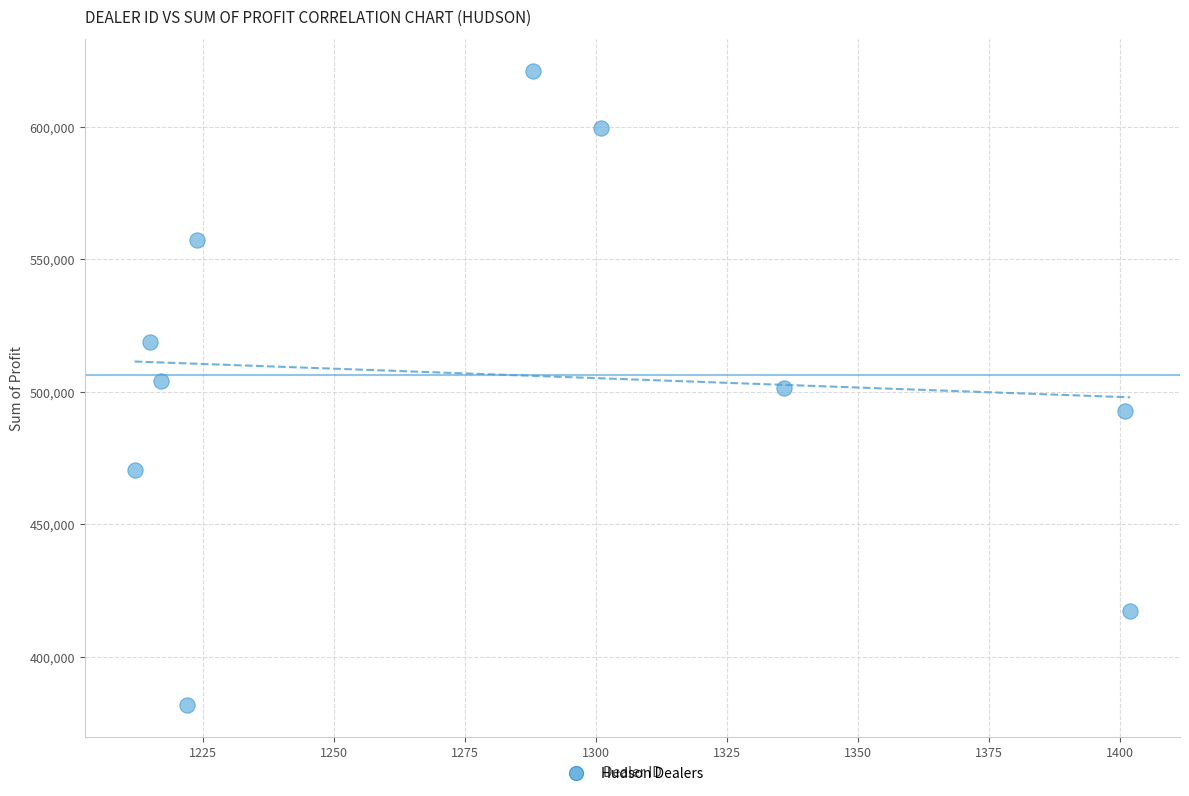

What is the range of Y values (max minus min)?

239496.0